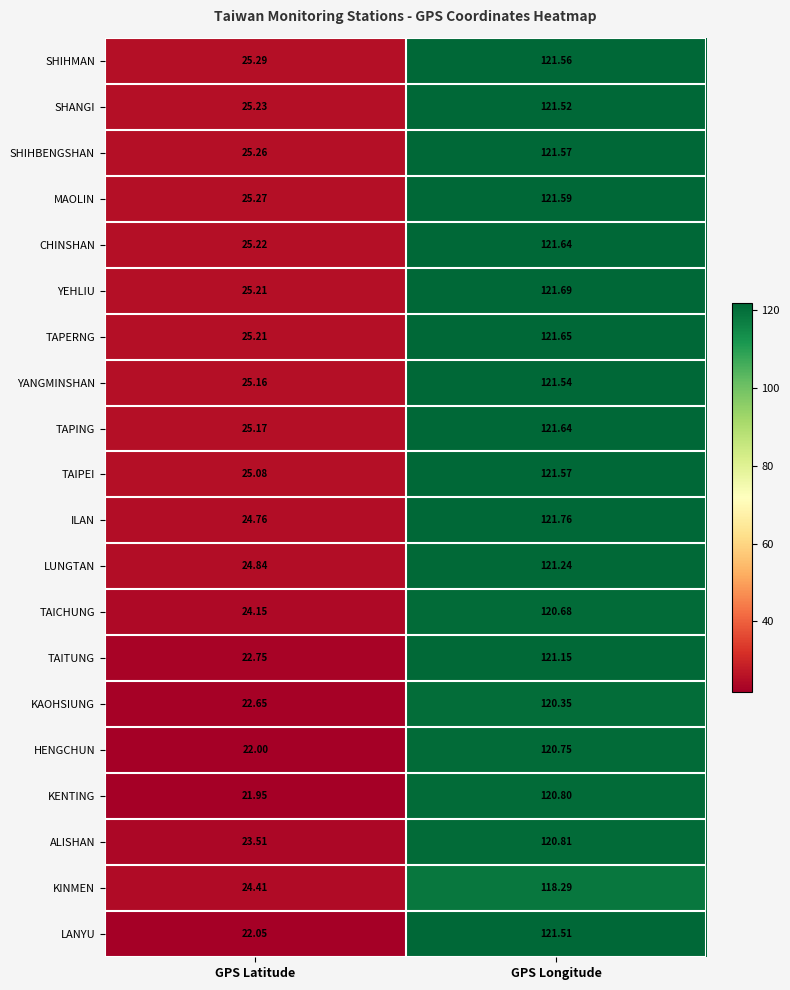

How many data points does each series have?

2